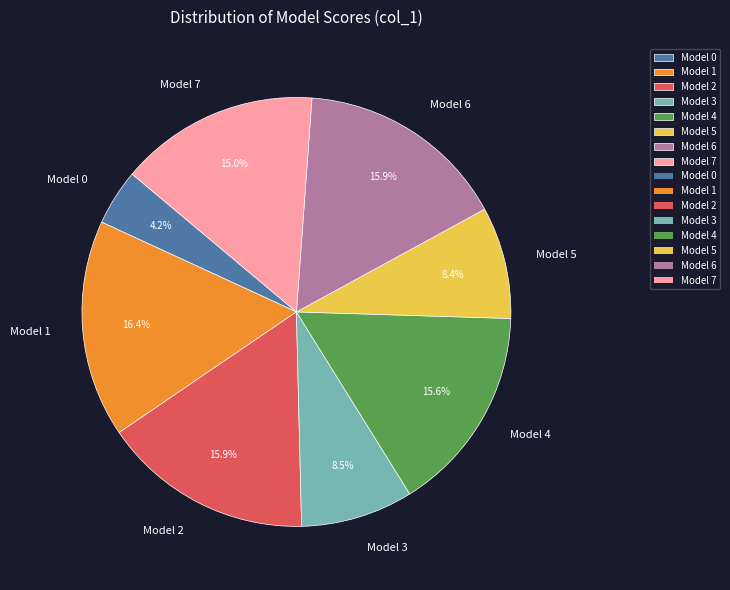

Is Model 3 the majority of the pie?

No